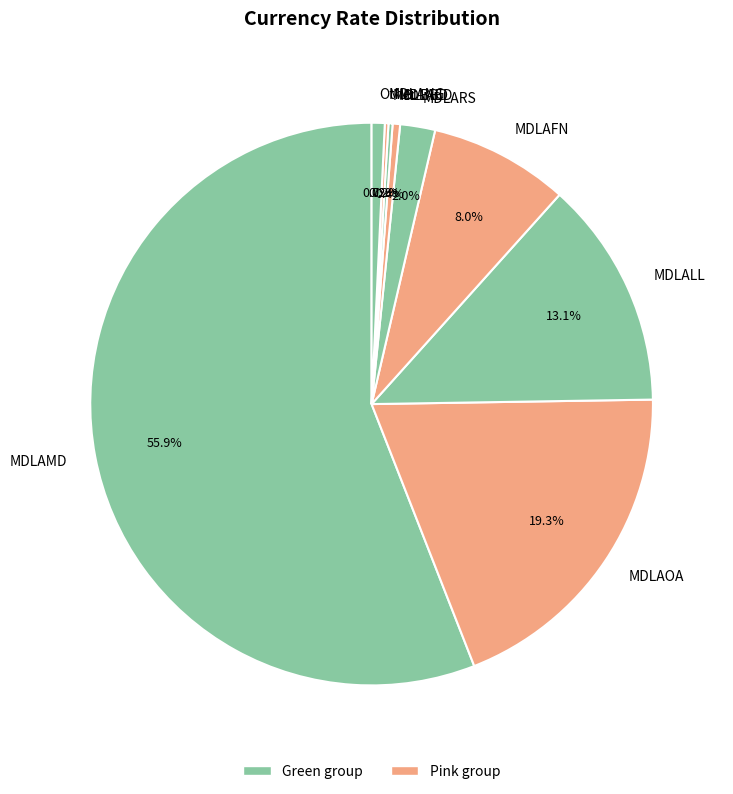

What is the largest slice in the pie chart?

MDLAMD